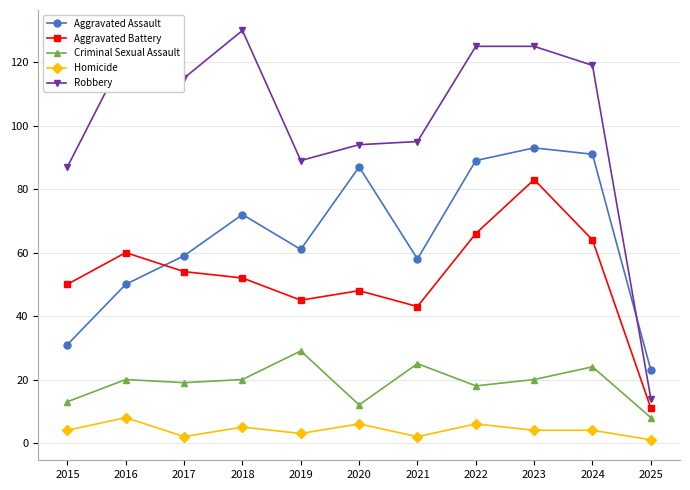

At 2022, list the series in order from smallest to largest.

Homicide, Criminal Sexual Assault, Aggravated Battery, Aggravated Assault, Robbery